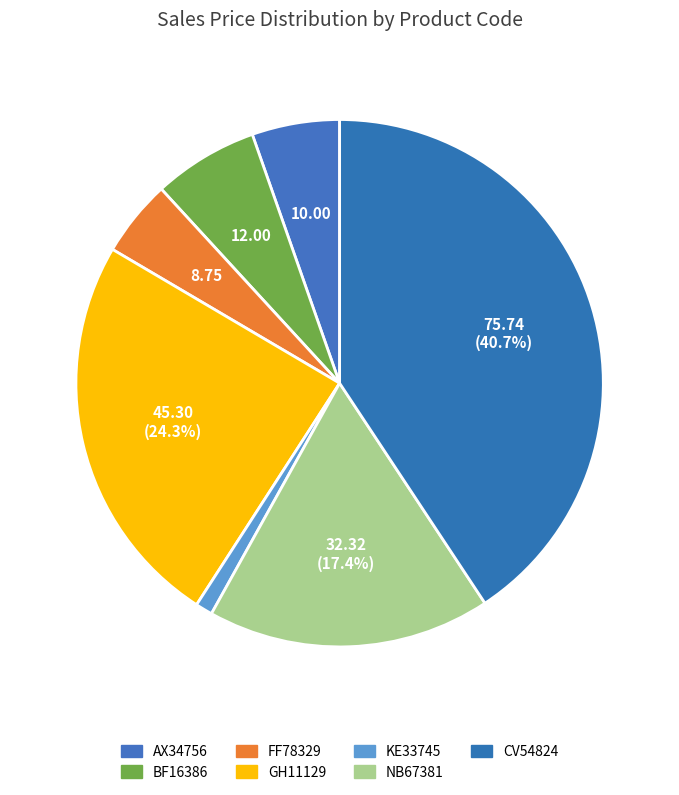

To the nearest percent, what portion does GH11129 represent?

24%